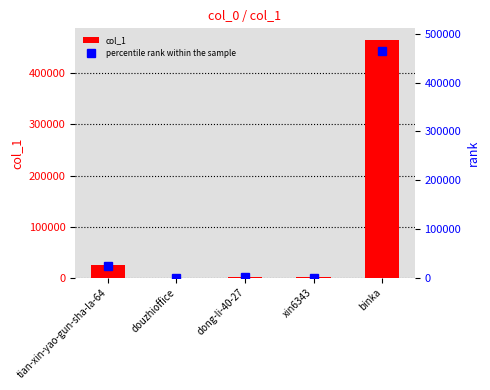

What position from the right is xin6343?

2